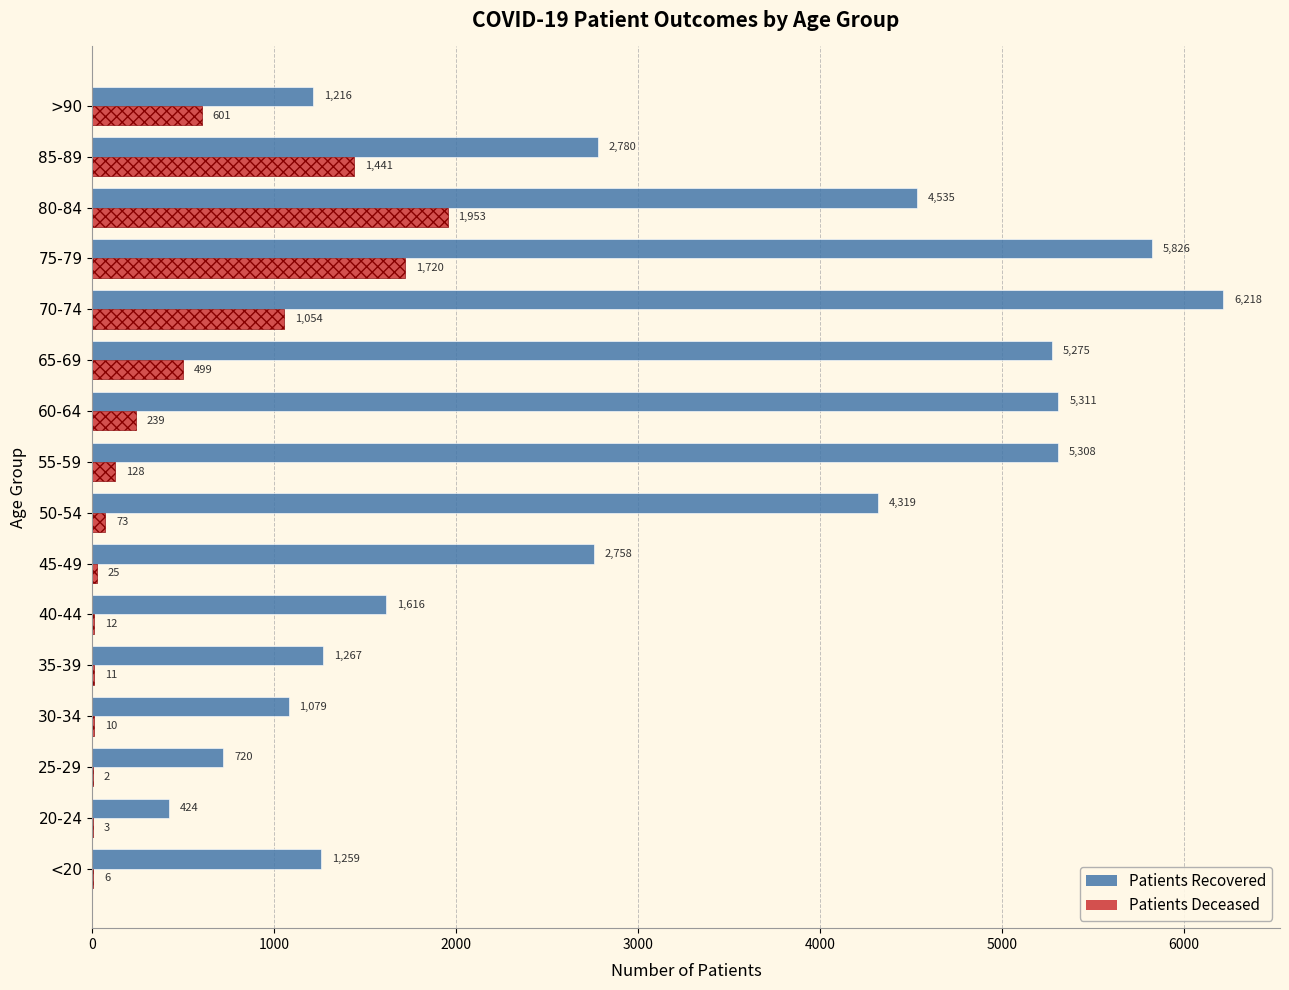

Reading right to left, extract all data points from this chart.

patients_recovered: 1216	2780	4535	5826	6218	5275	5311	5308	4319	2758	1616	1267	1079	720	424	1259
patients_deceased: 601	1441	1953	1720	1054	499	239	128	73	25	12	11	10	2	3	6